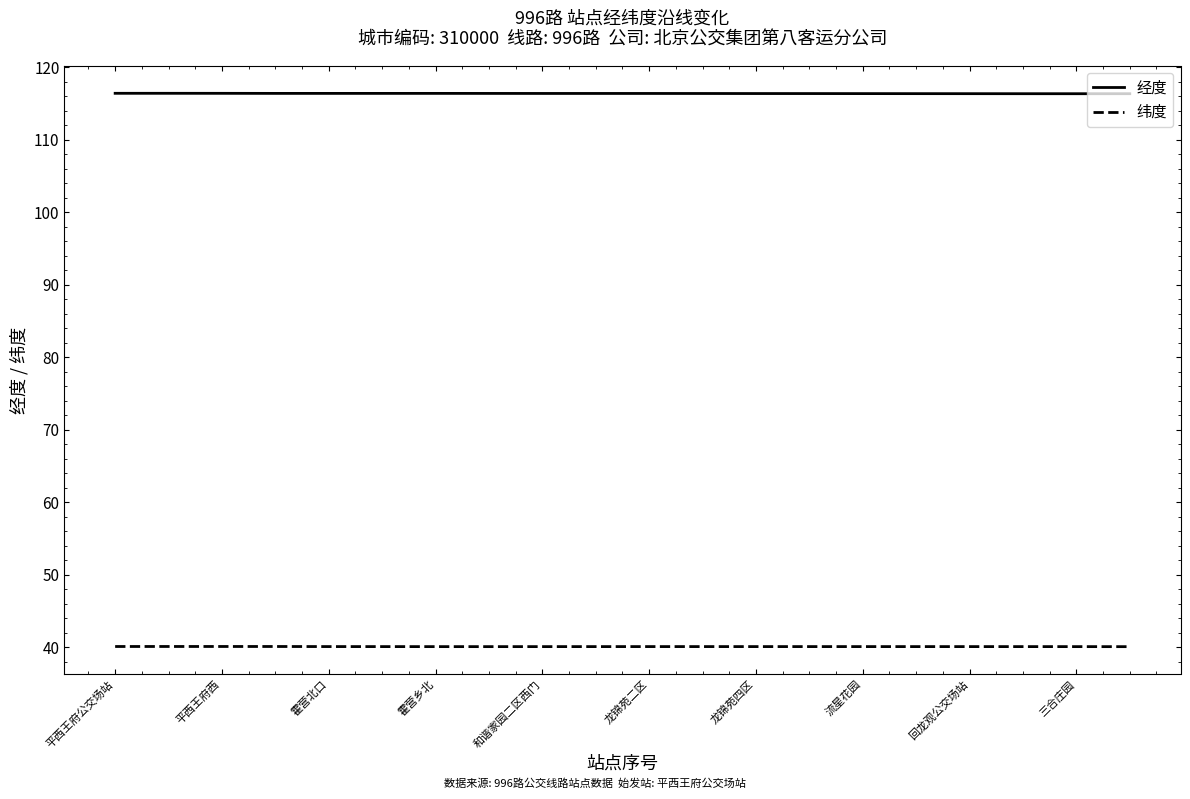

What is the lowest value of the 纬度 series?

40.1